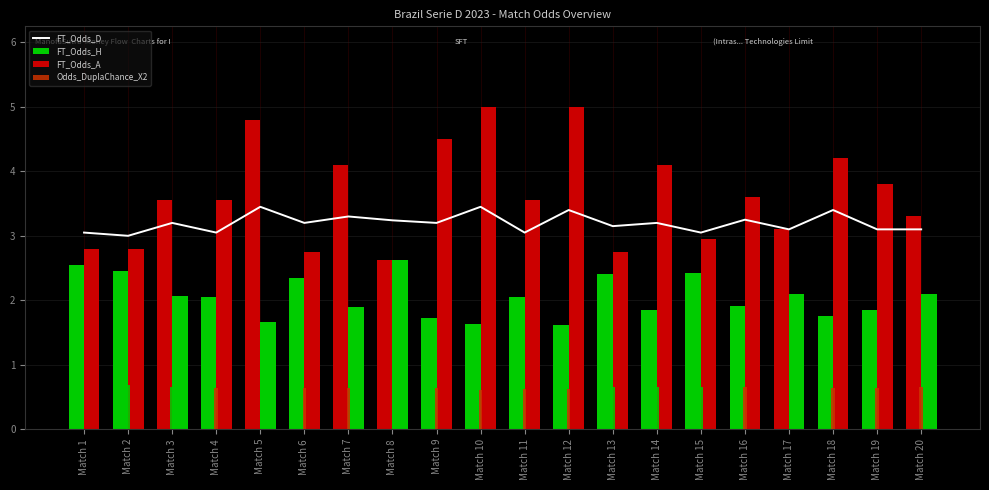

Reading left to right, list all the values displayed in this chart.

FT_Odds_D: Match 1=3.0	Match 2=3.0	Match 3=3.2	Match 4=3.0	Match 5=3.5	Match 6=3.2	Match 7=3.3	Match 8=3.2	Match 9=3.2	Match 10=3.5	Match 11=3.0	Match 12=3.4	Match 13=3.1	Match 14=3.2	Match 15=3.0	Match 16=3.2	Match 17=3.1	Match 18=3.4	Match 19=3.1	Match 20=3.1
FT_Odds_H: Match 1=2.5	Match 2=2.5	Match 3=3.5	Match 4=2.0	Match 5=4.8	Match 6=2.4	Match 7=4.1	Match 8=2.6	Match 9=1.7	Match 10=1.6	Match 11=2.0	Match 12=1.6	Match 13=2.4	Match 14=1.9	Match 15=2.4	Match 16=1.9	Match 17=3.1	Match 18=1.8	Match 19=1.9	Match 20=3.3
FT_Odds_A: Match 1=2.8	Match 2=2.8	Match 3=2.1	Match 4=3.5	Match 5=1.7	Match 6=2.8	Match 7=1.9	Match 8=2.6	Match 9=4.5	Match 10=5.0	Match 11=3.5	Match 12=5.0	Match 13=2.8	Match 14=4.1	Match 15=3.0	Match 16=3.6	Match 17=2.1	Match 18=4.2	Match 19=3.8	Match 20=2.1
Odds_DuplaChance_X2: Match 1=0.0	Match 2=0.7	Match 3=0.7	Match 4=0.6	Match 5=0.0	Match 6=0.6	Match 7=0.6	Match 8=0.0	Match 9=0.6	Match 10=0.6	Match 11=0.6	Match 12=0.6	Match 13=0.7	Match 14=0.7	Match 15=0.7	Match 16=0.7	Match 17=0.0	Match 18=0.6	Match 19=0.6	Match 20=0.7